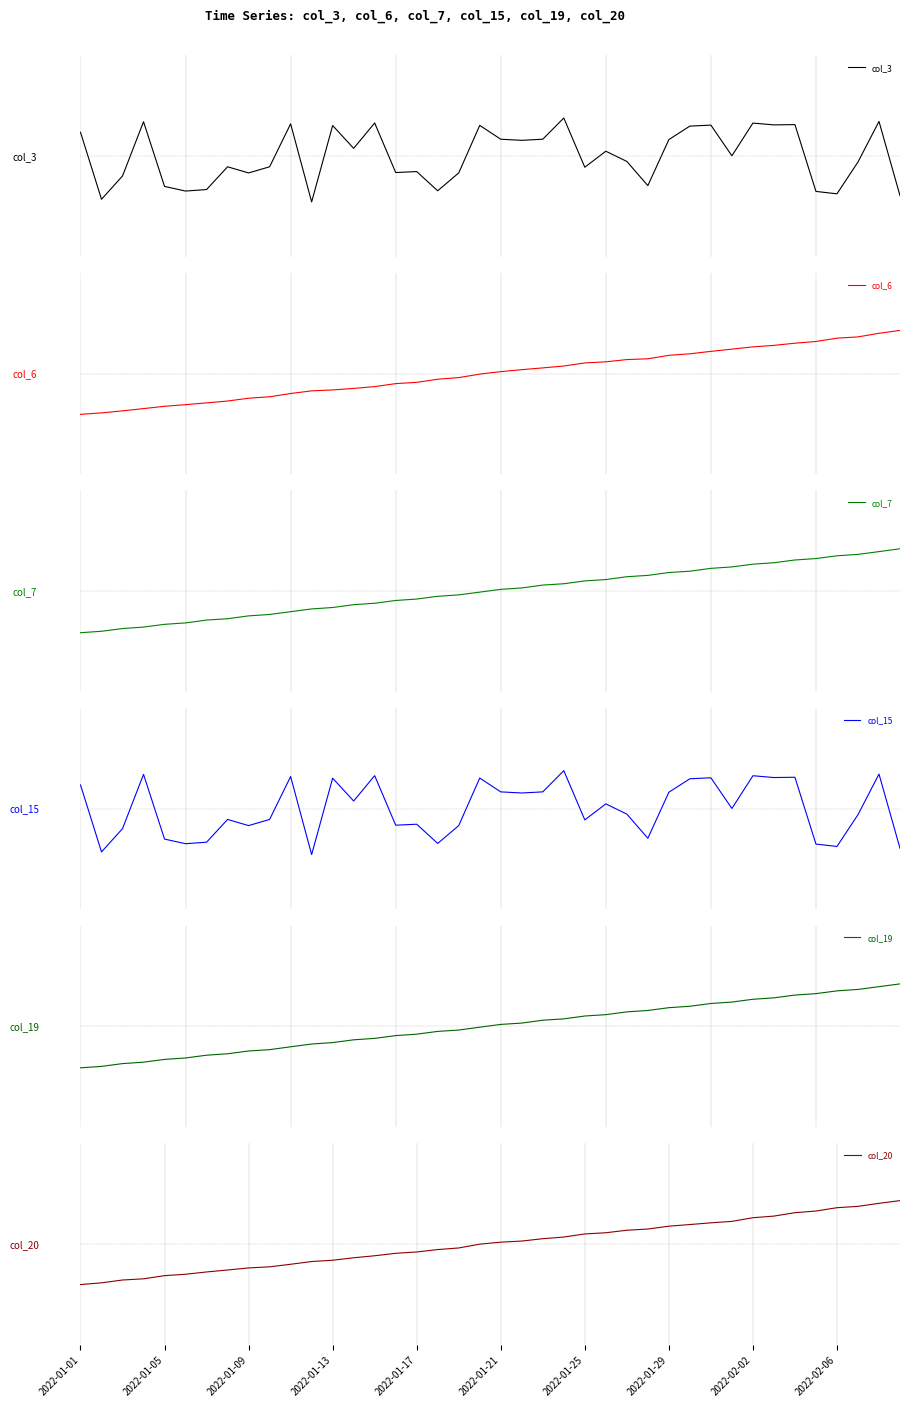

What is the label of the 1st point from the left?

2022-01-01